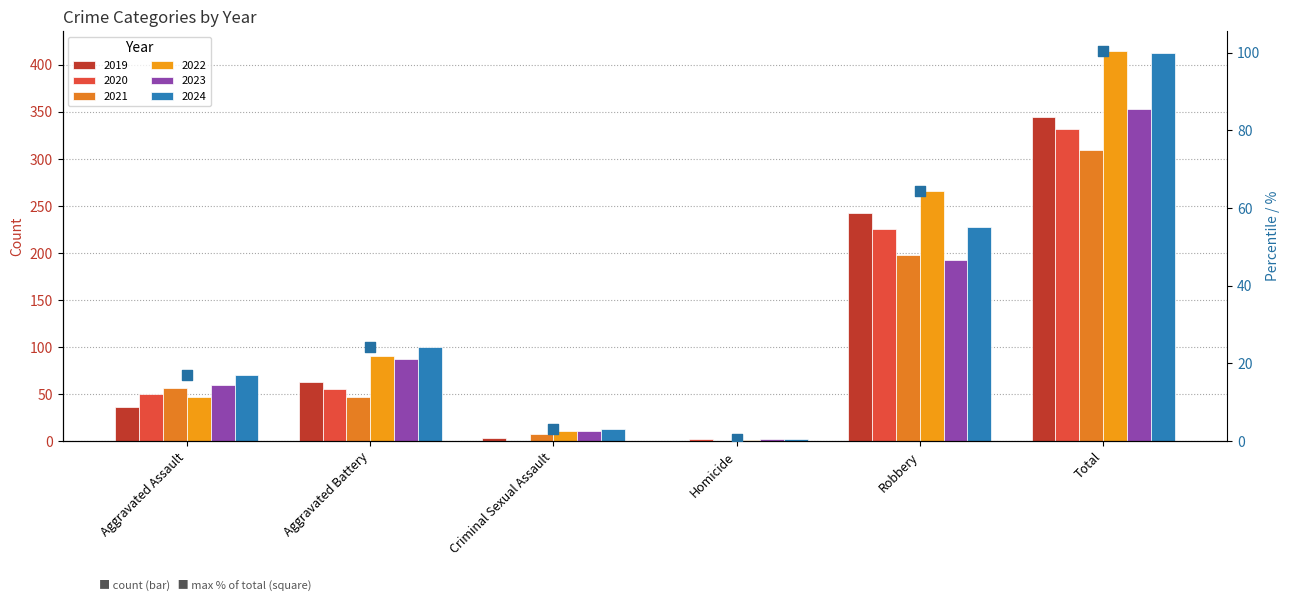

Between Homicide and Criminal Sexual Assault, which is larger?

Criminal Sexual Assault